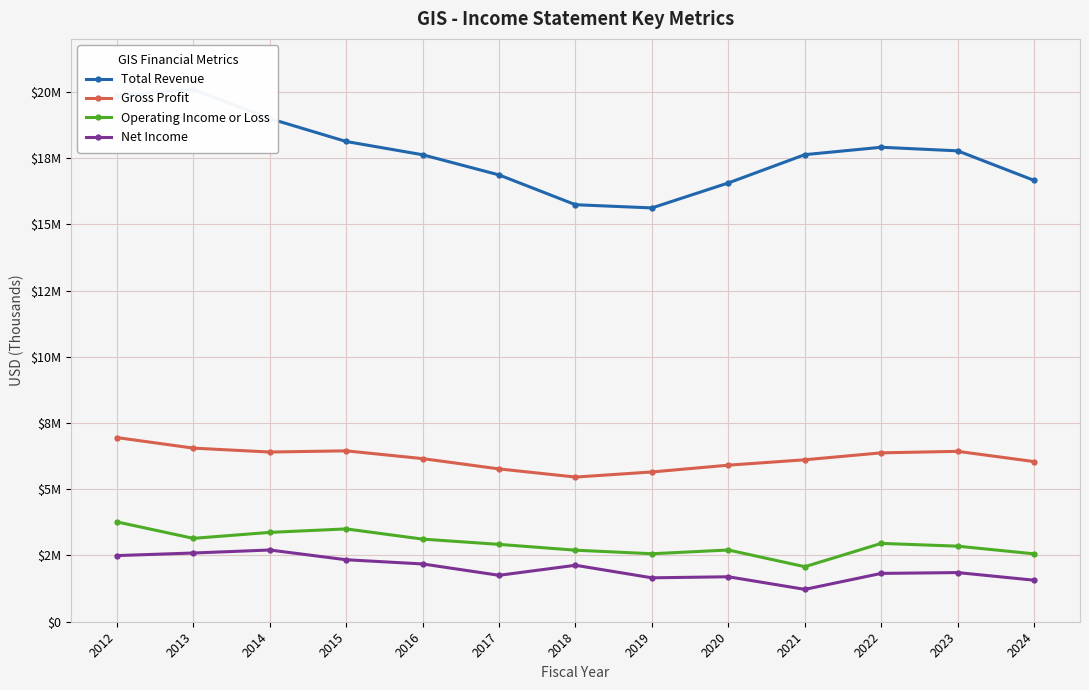

What is the total value across all series at 2023?

28912600